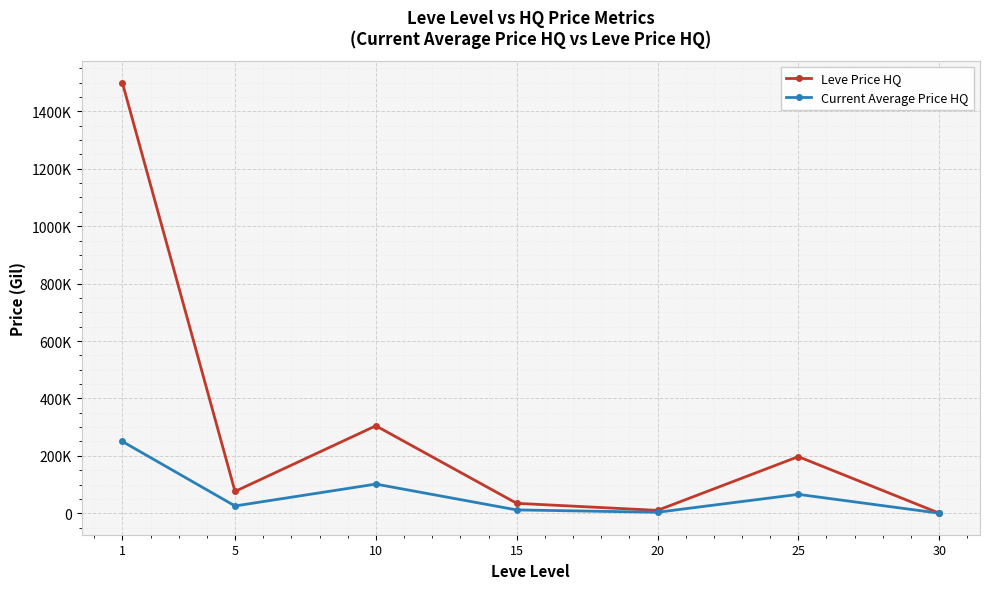

True or false: Current Average Price HQ has a value of 25314.2 at 5.

True